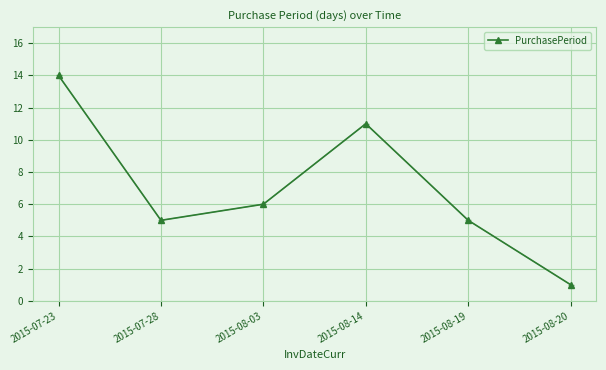

What is the average value?

7